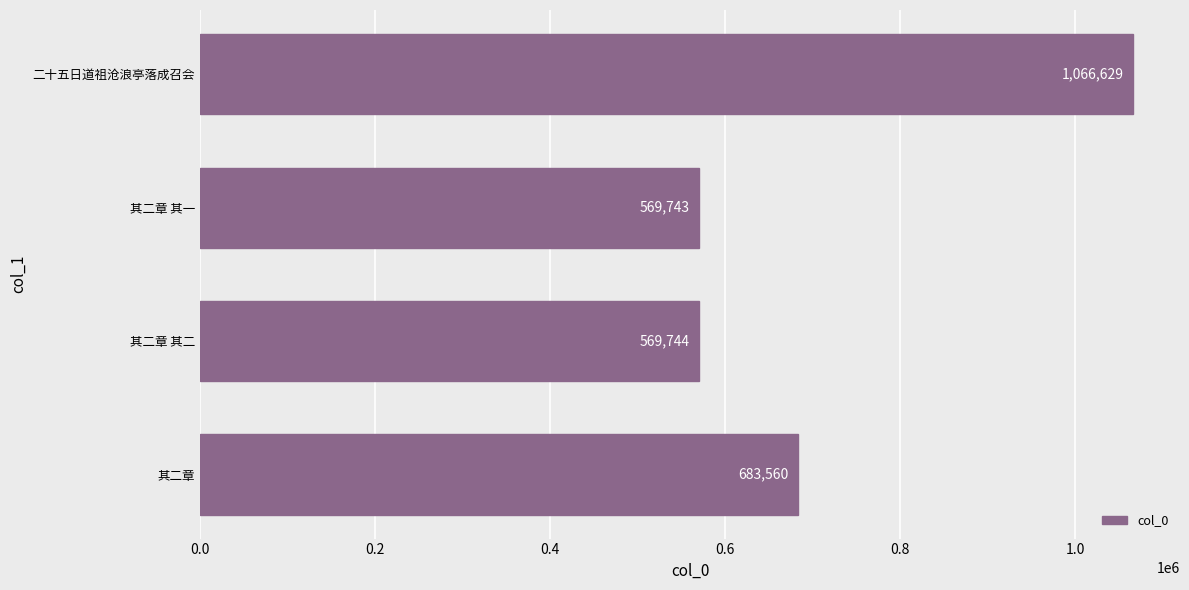

Read the value at 其二章 其一, to the nearest 100.

569700